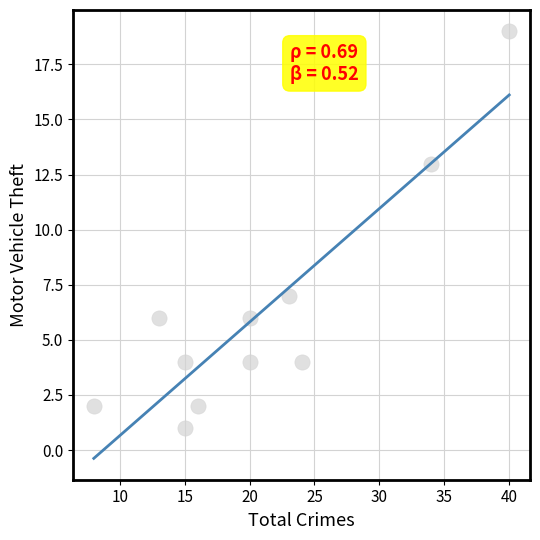

What is the range of Y values (max minus min)?

18